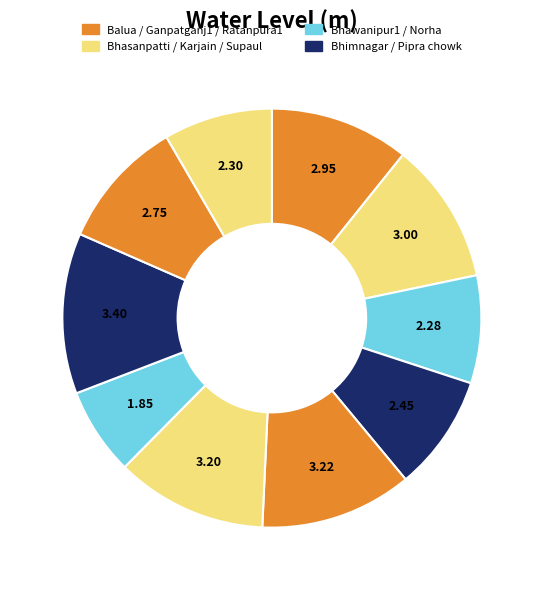

Count the number of slices in the pie.

10